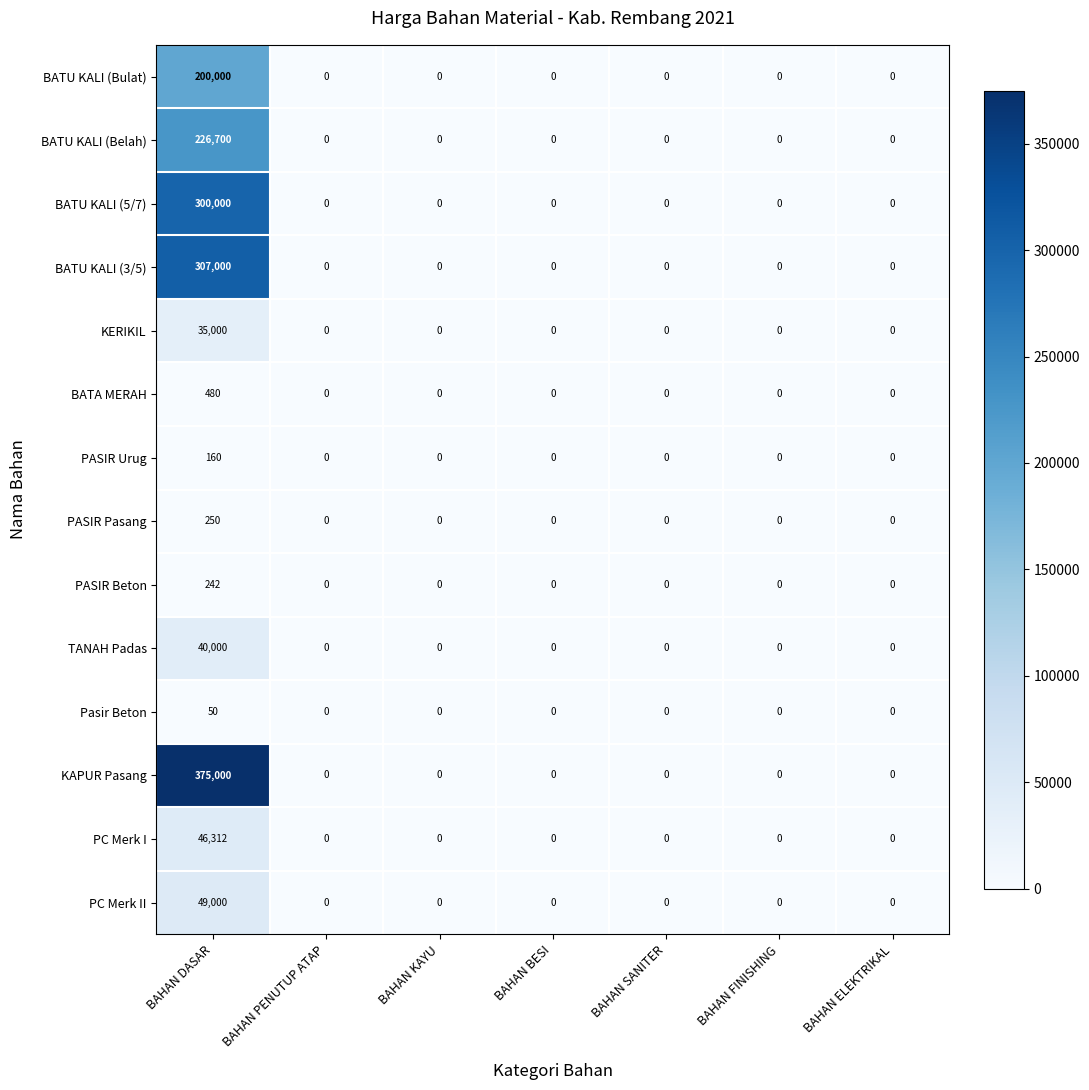

What is the difference between the maximum and minimum values in the KAPUR Pasang series?

375000